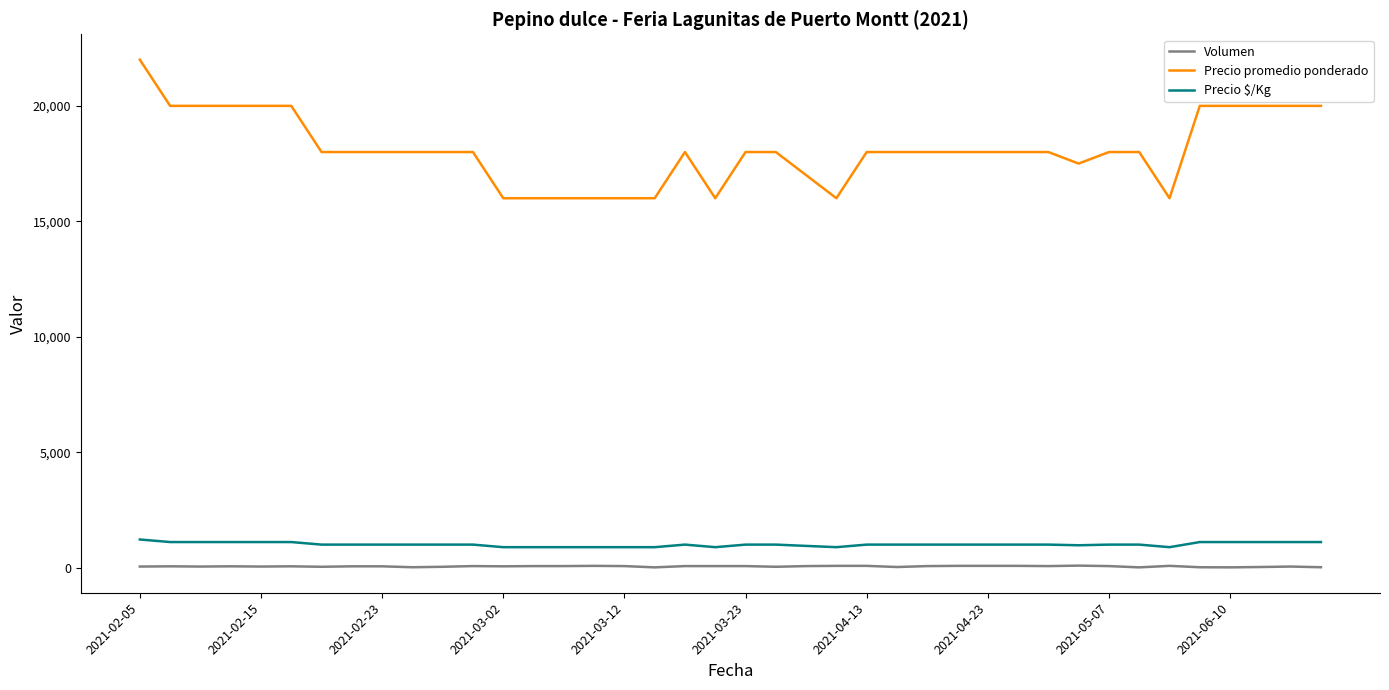

Which series has the largest range (max minus min)?

Precio promedio ponderado